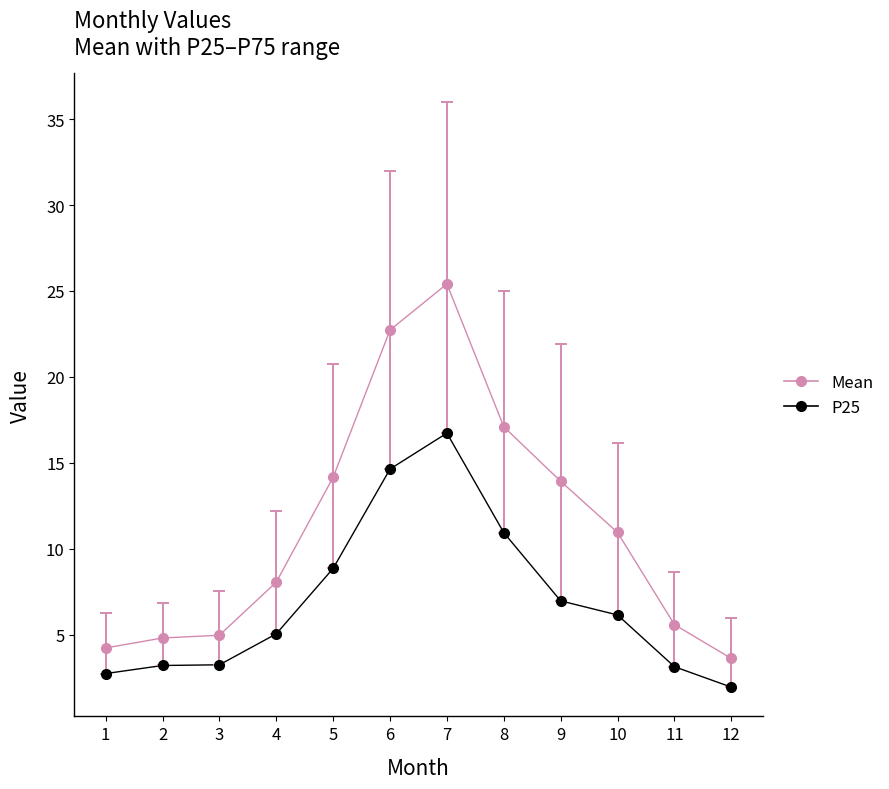

True or false: Mean and P25 intersect in this chart.

False